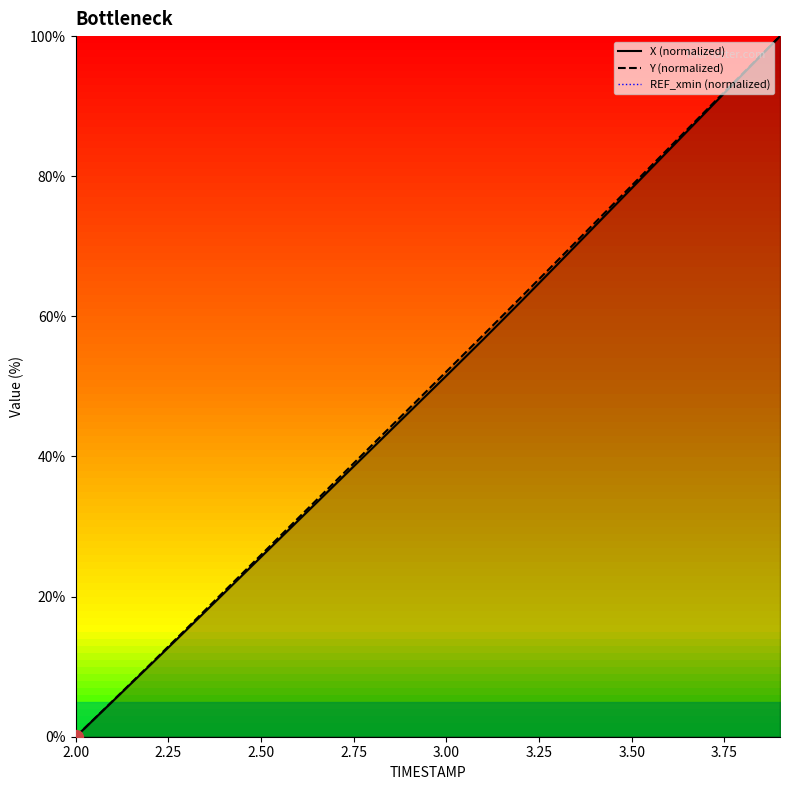

At which label is REF_xmin (normalized) closest to -96?

2.00